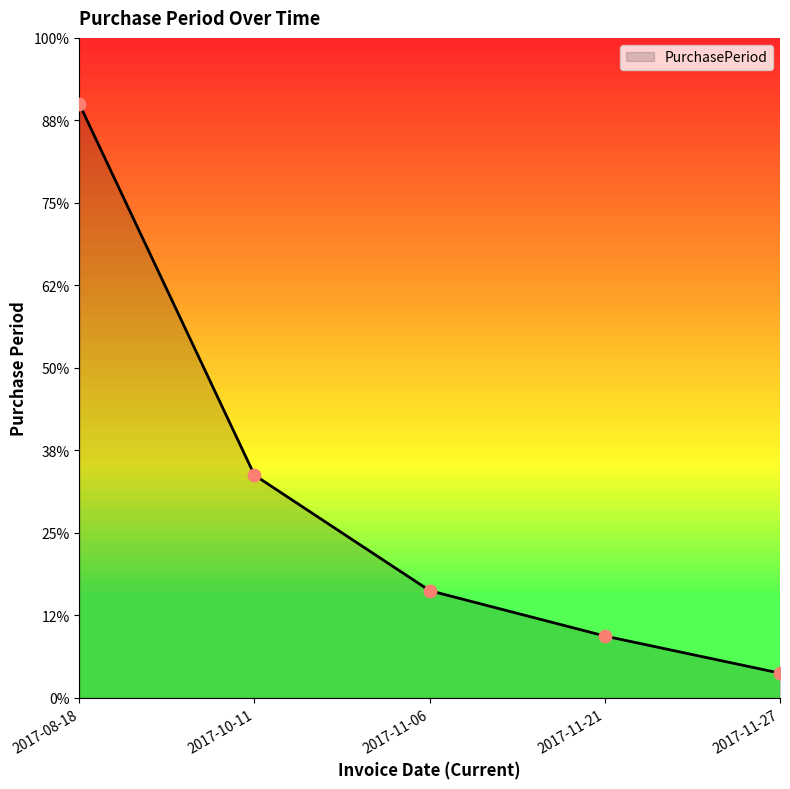

Approximately how many times larger is the value at 2017-11-21 compared to 2017-11-06?

0.6